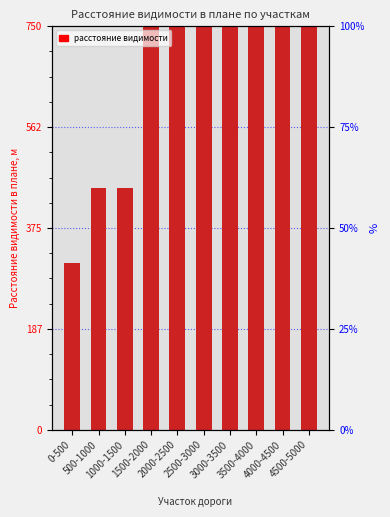

Which has a higher value, 3500-4000 or 1000-1500?

3500-4000